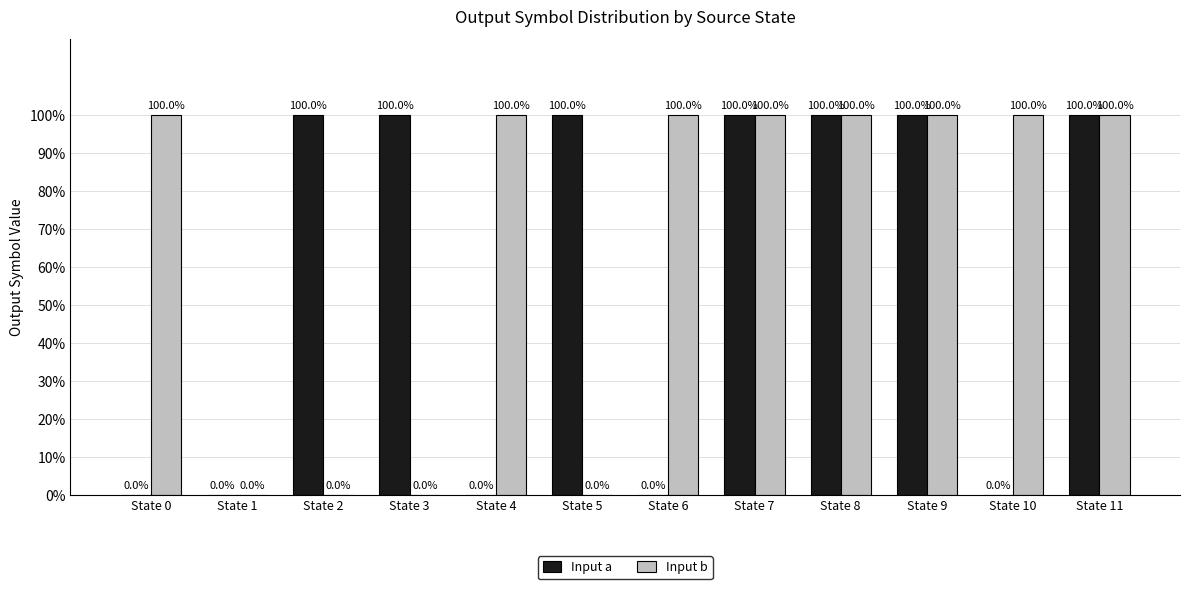

What is the sum of all Input b values?

800